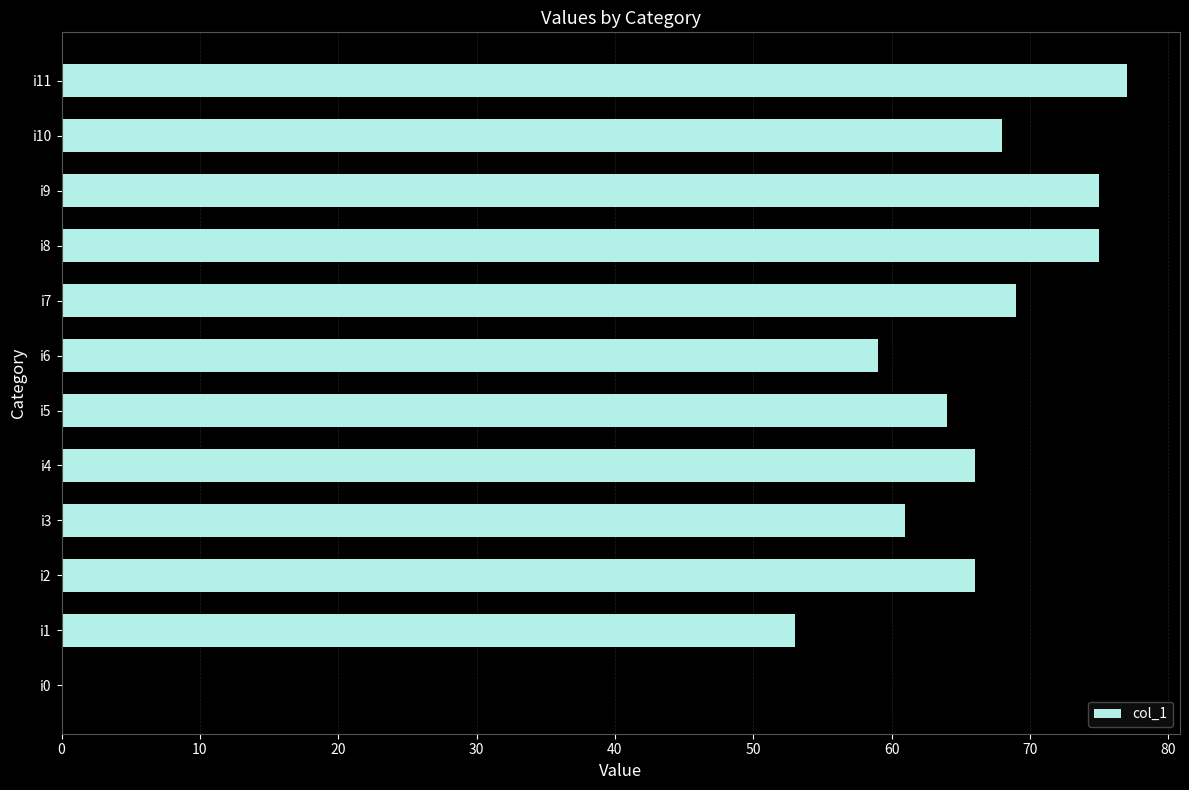

What is the ratio of the value at i9 to the value at i7?

1.1